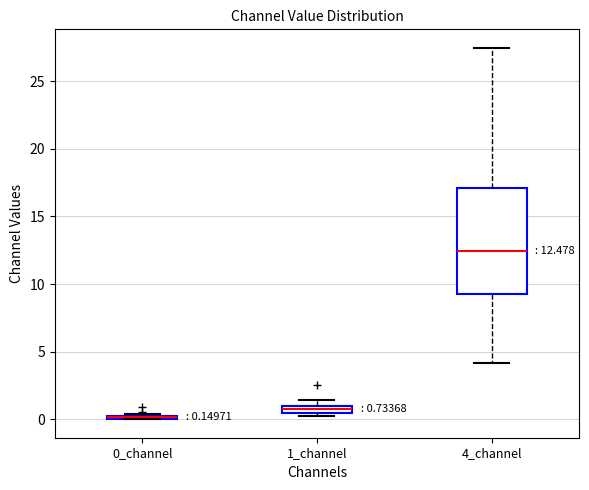

Comparing the boxes themselves (not the whiskers), which one is the tallest?

4_channel